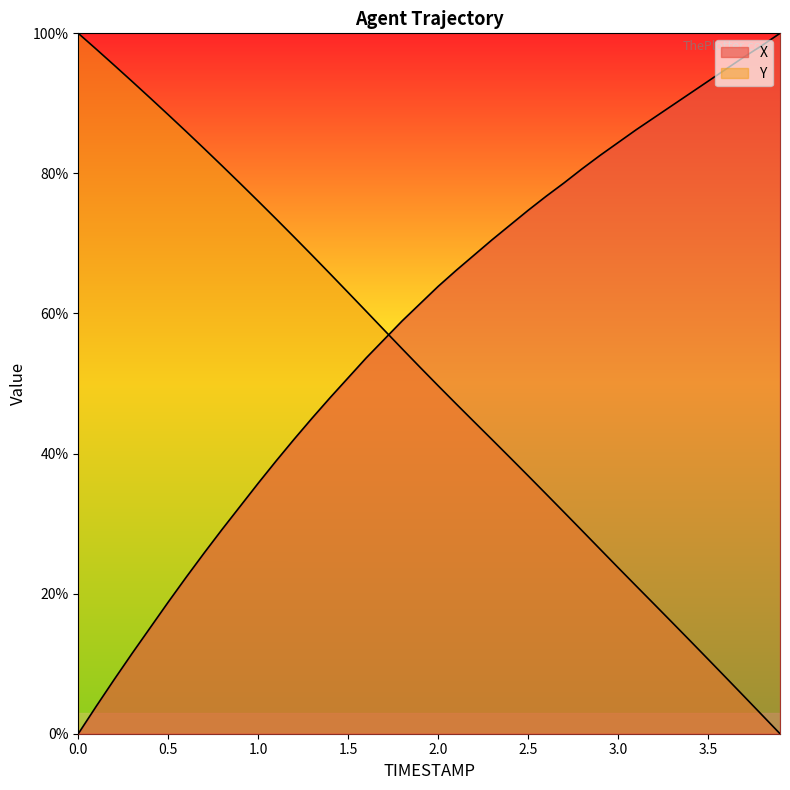

Rank the series at 3.6 from lowest to highest value.

Y, X